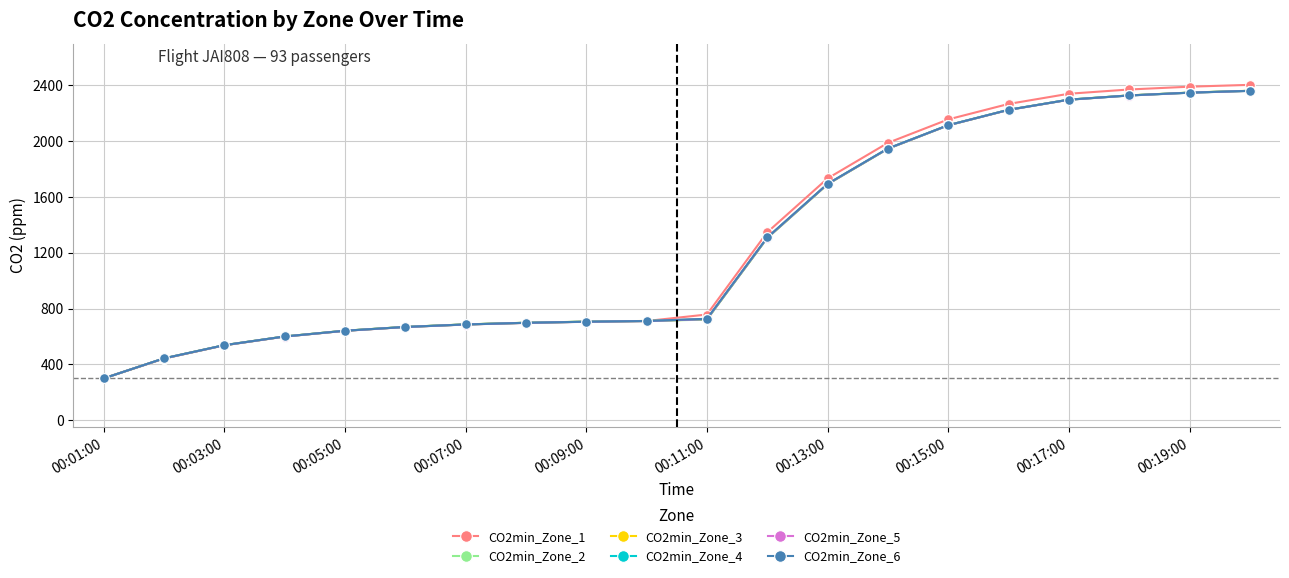

Which series has the largest range (max minus min)?

CO2min_Zone_1